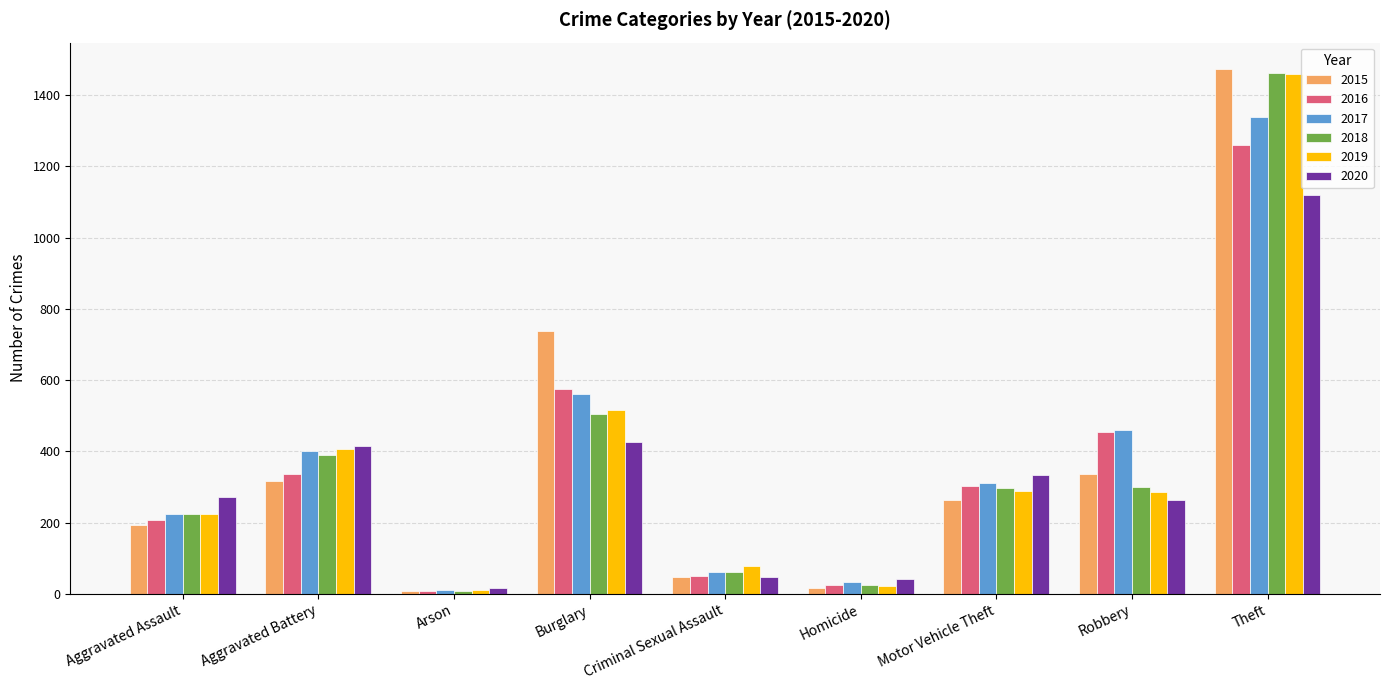

The 2015 series shows 1474 at Theft. True or false?

True